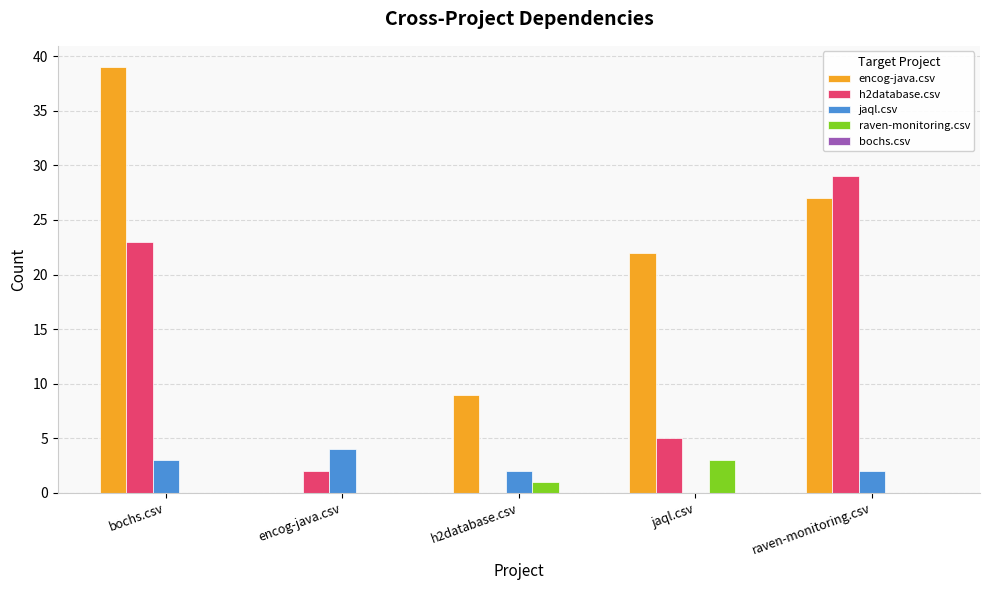

What is the greatest value displayed?

39